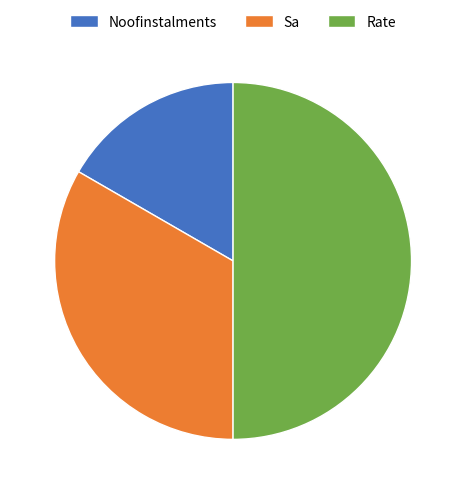

Rank the categories by value from highest to lowest.

Rate, Sa, Noofinstalments